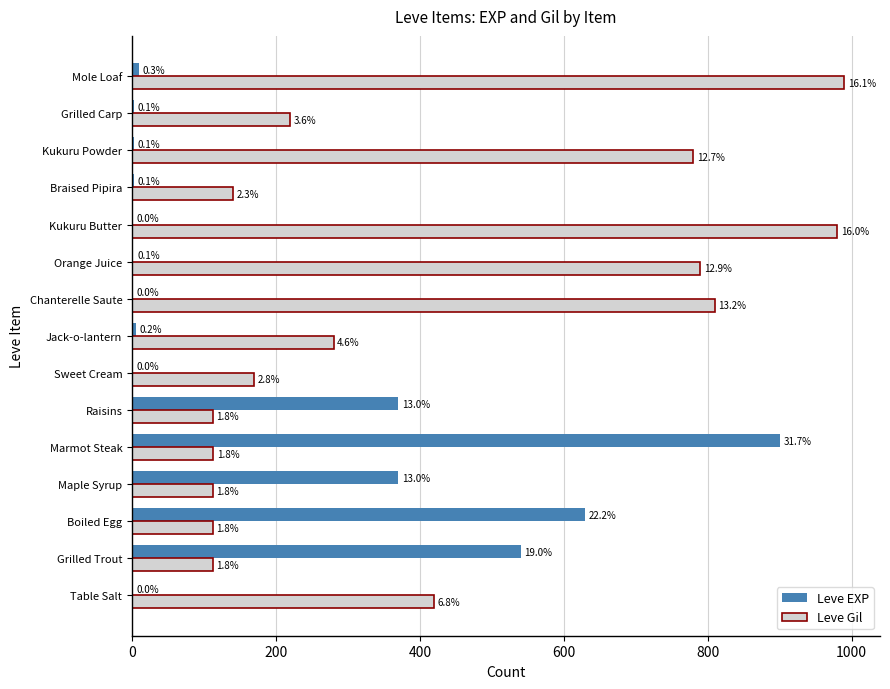

Rank the series by their maximum value, from lowest to highest.

Leve EXP, Leve Gil